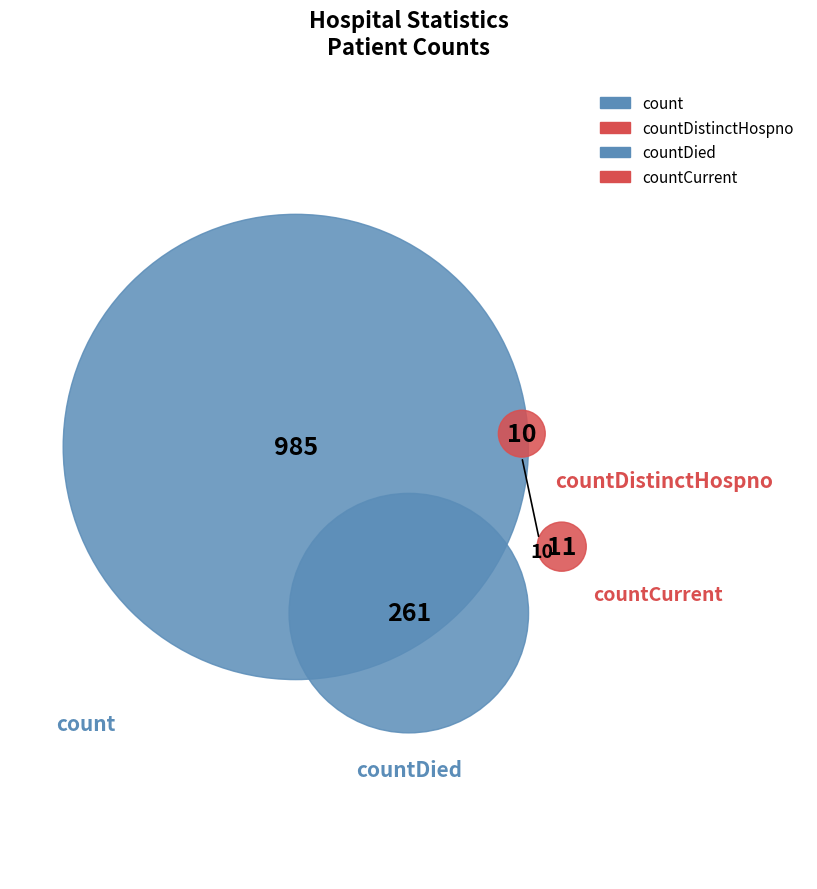

To the nearest percent, what is the difference between the largest and smallest slice percentages?

77%